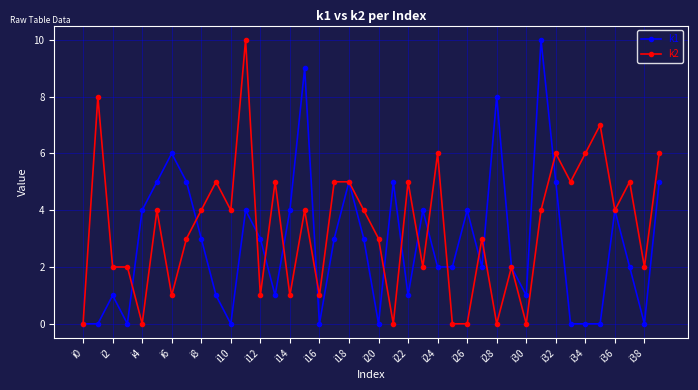

How many distinct data groups are displayed?

2